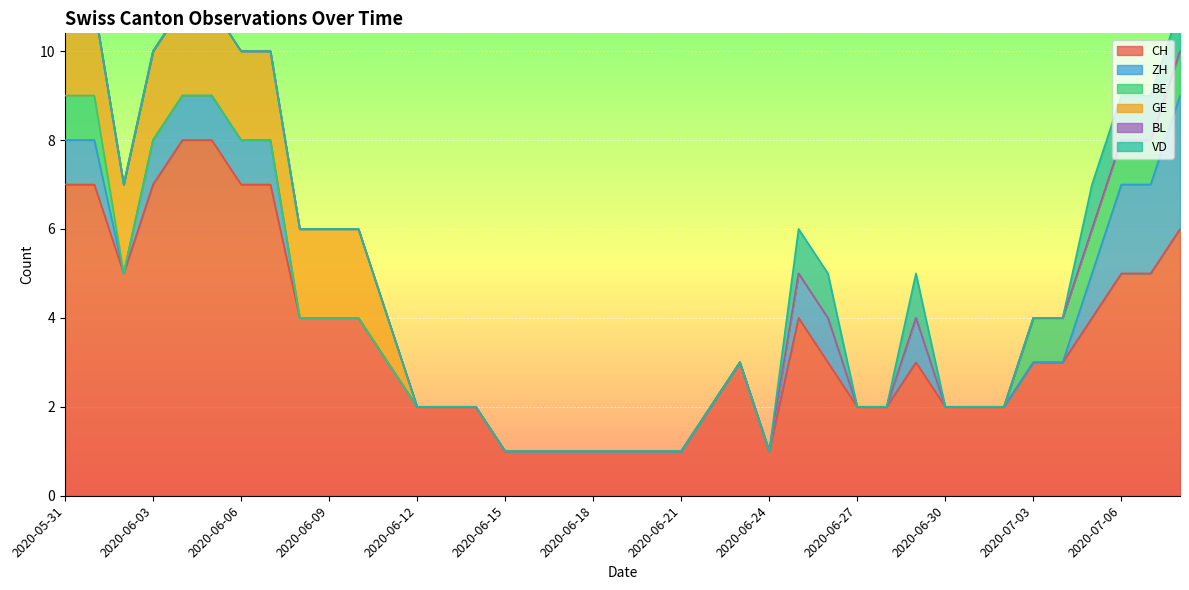

At how many categories does at least one series exceed 1?

31